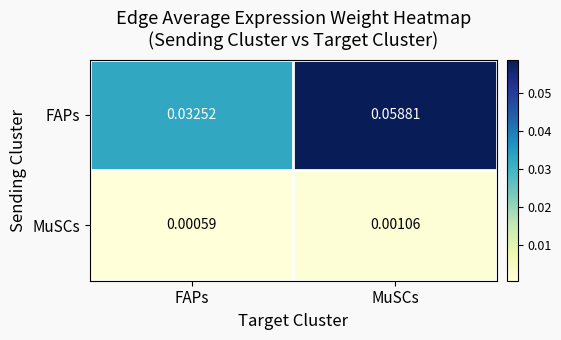

At which label does FAPs reach its minimum?

FAPs